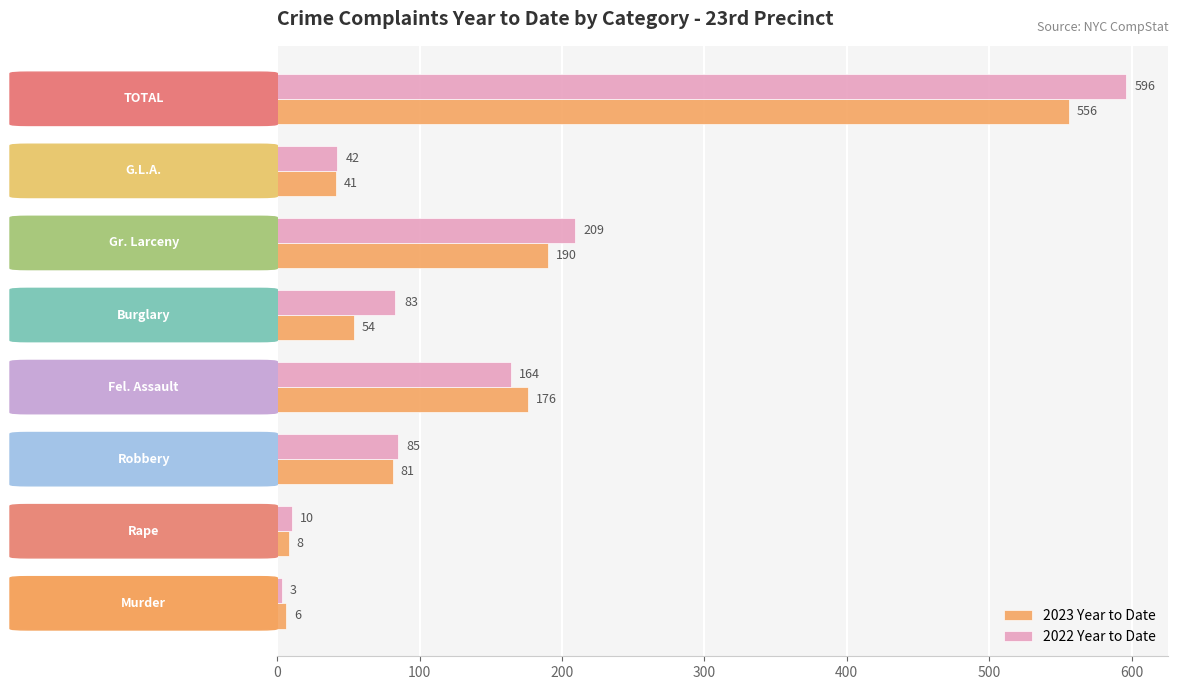

What is the difference between the maximum and minimum values in the 2022 Year to Date series?

593